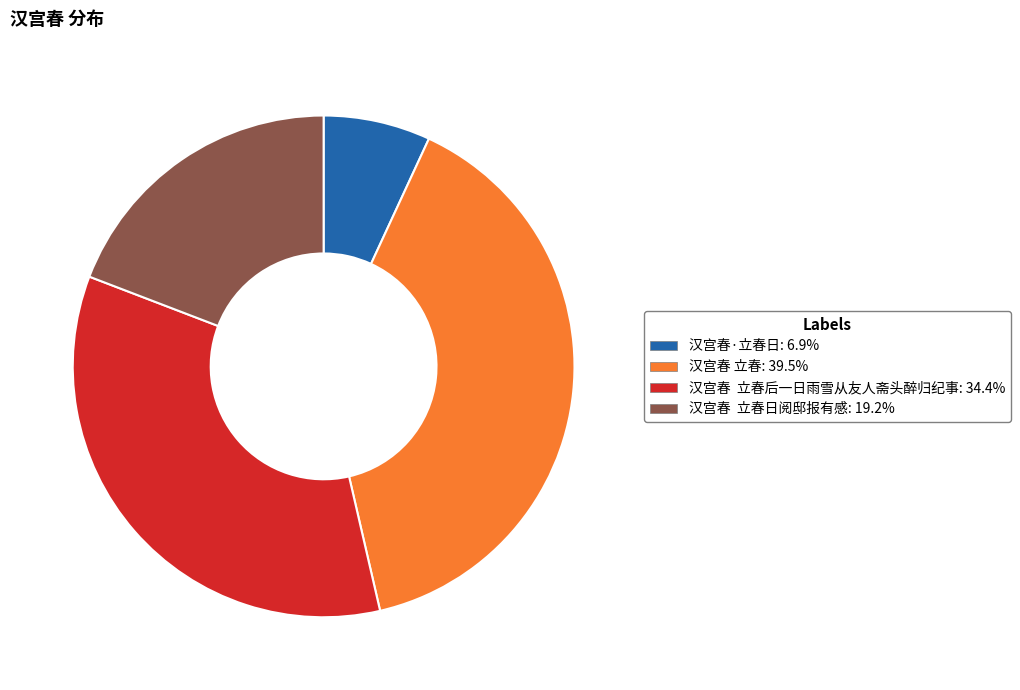

Approximately how many times larger is the value at 汉宫春 立春后一日雨雪从友人斋头醉归纪事: 34.4% compared to 汉宫春 立春日阅邸报有感: 19.2%?

1.8